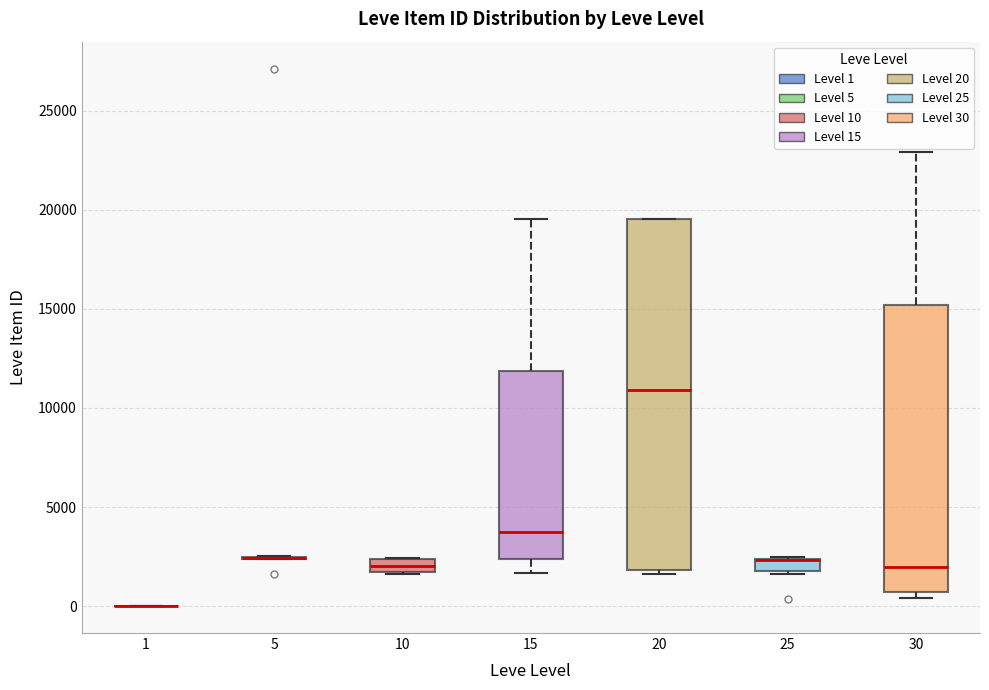

Where does the upper whisker of the box at x = 15 end on the y-axis? The values are not printed on the chart, so give them approximately, as read against the axis.

19500